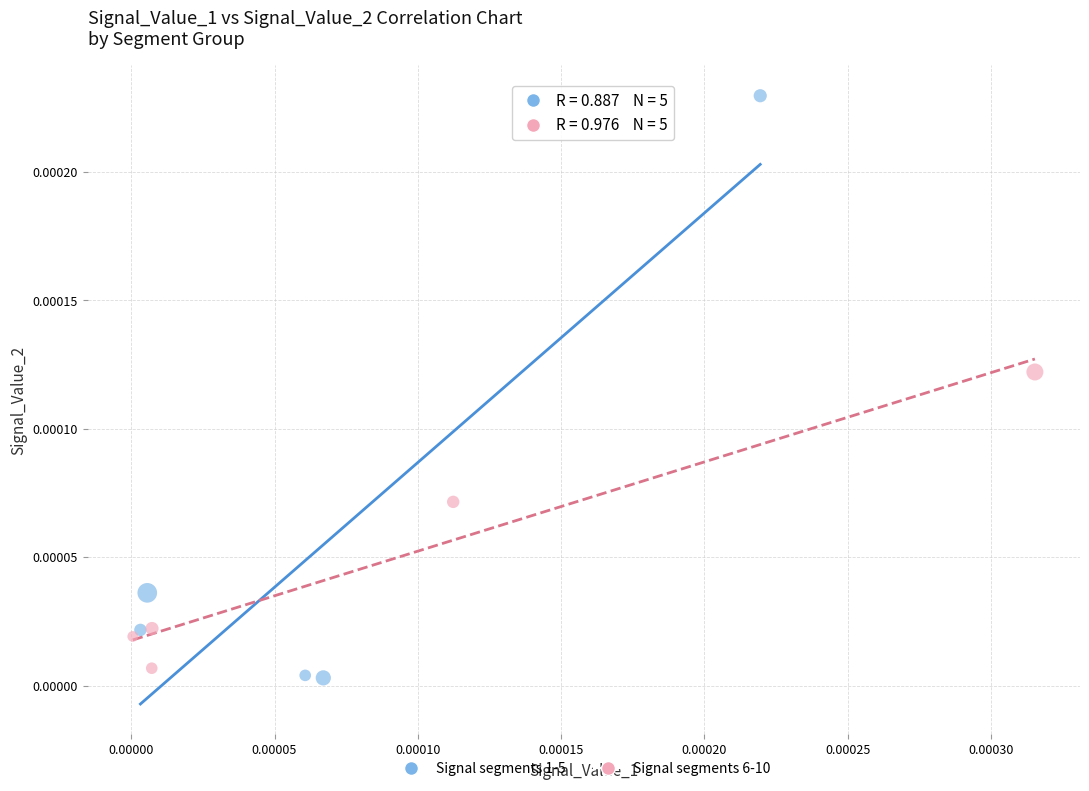

Which series contains the highest Y value?

Signal segments 1-5